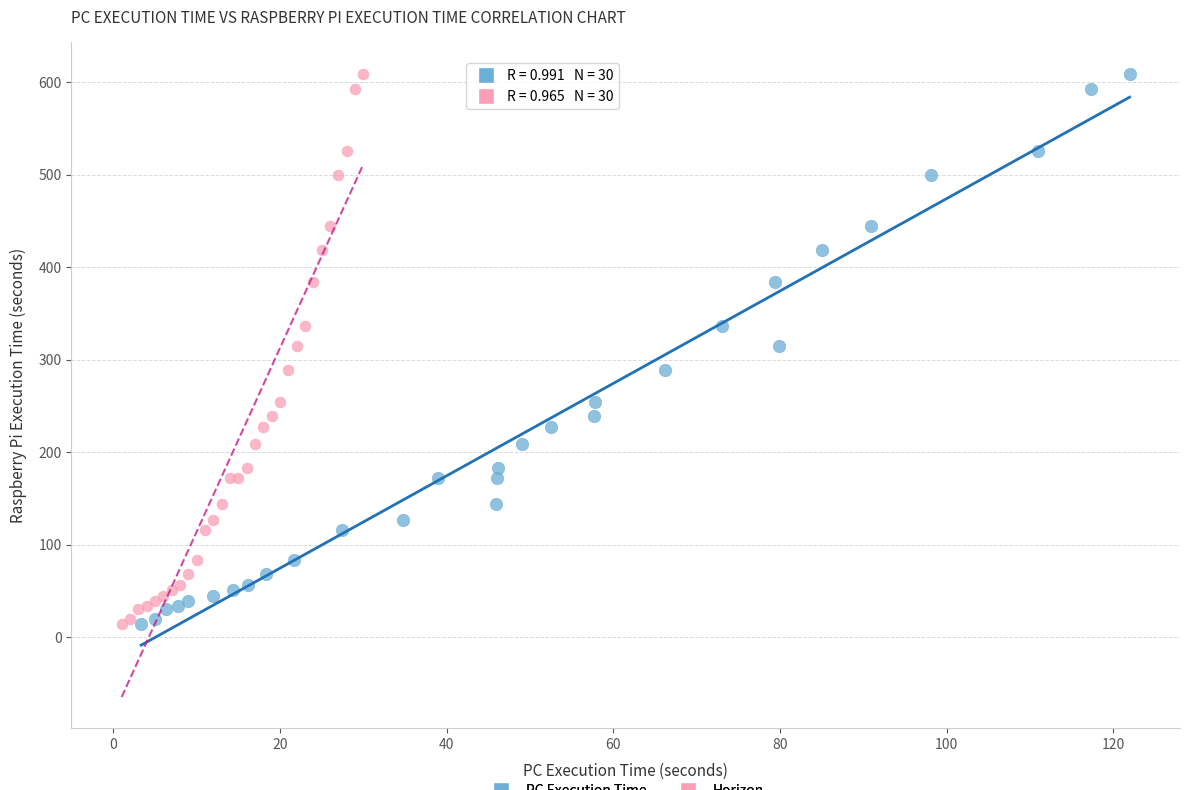

What are all the series names shown in the legend?

PC Execution Time, Horizon